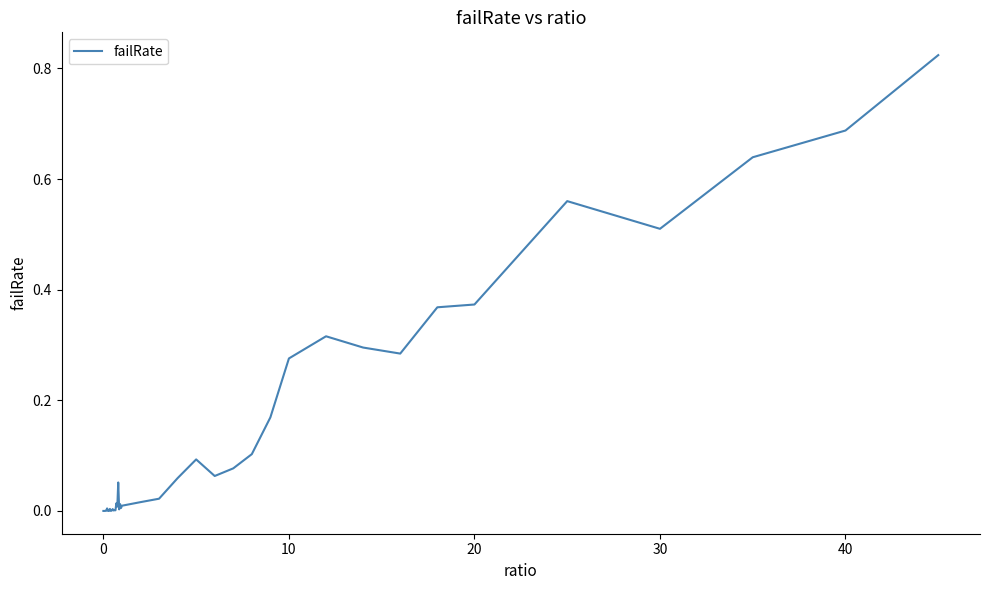

How many lines are shown in the chart?

1